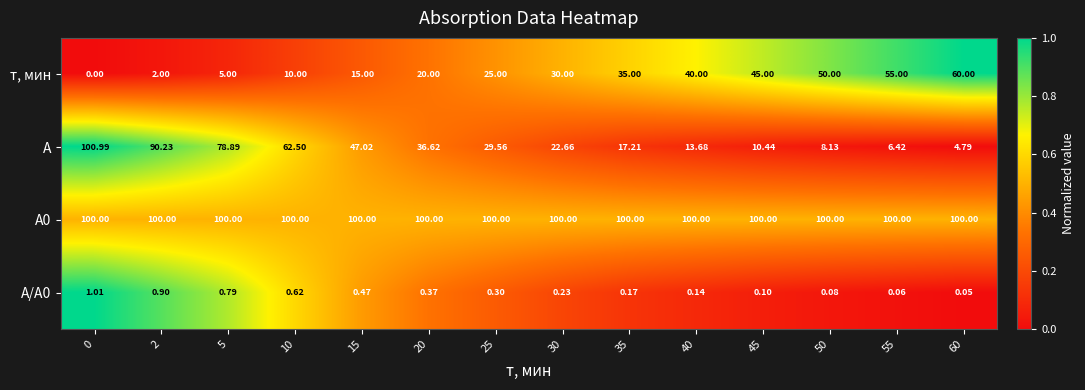

Which series changed the most between 2 and 40?

А